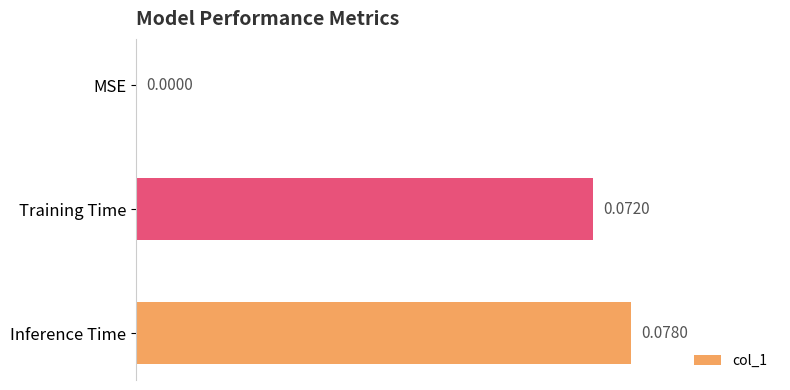

At which label is the value closest to 0?

MSE